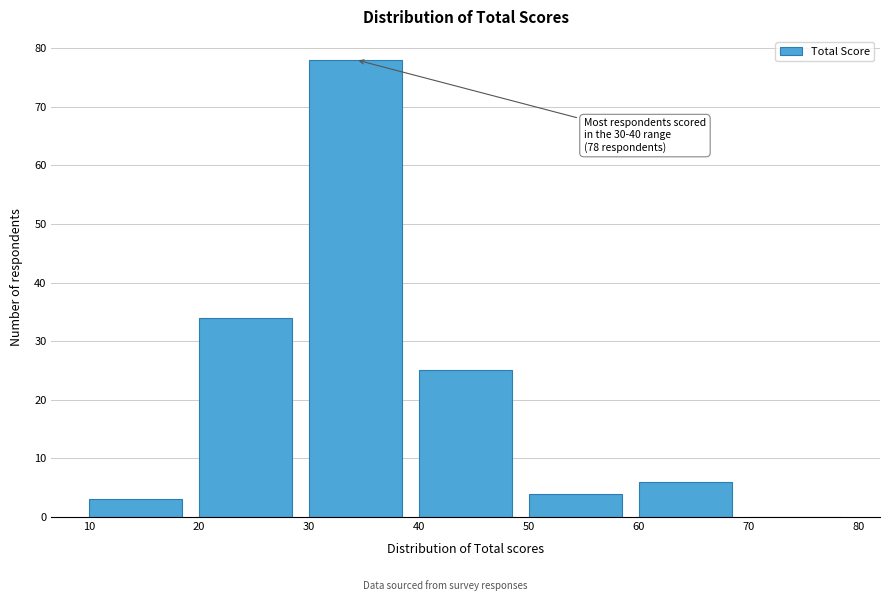

Over which range of the x-axis is the bar tallest?

30 to 40